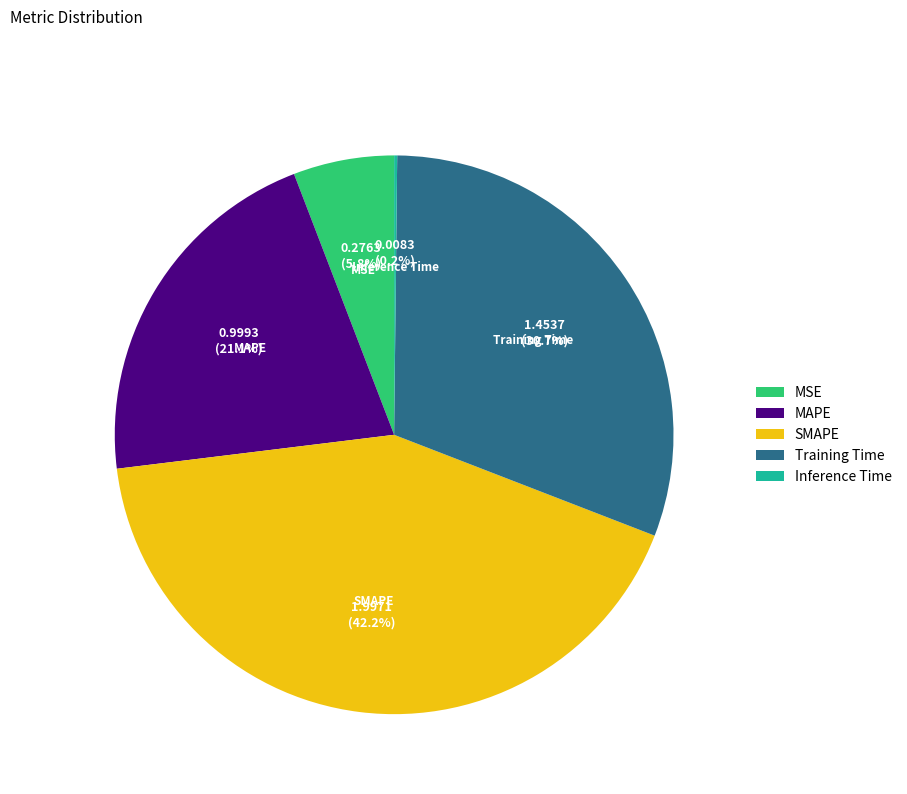

To the nearest percent, what is the difference between the largest and smallest slice percentages?

42%